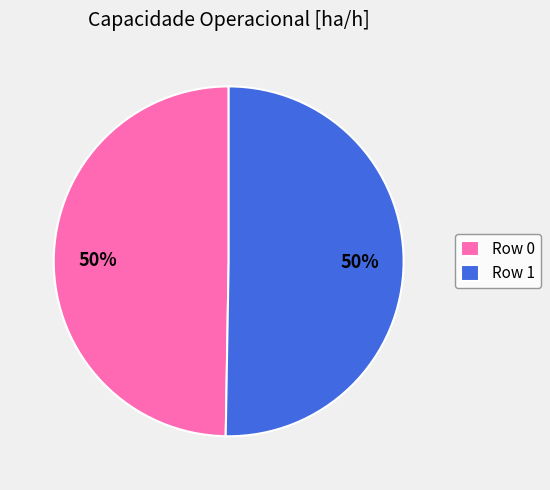

What percentage is the Row 0 slice, to the nearest percent?

50%